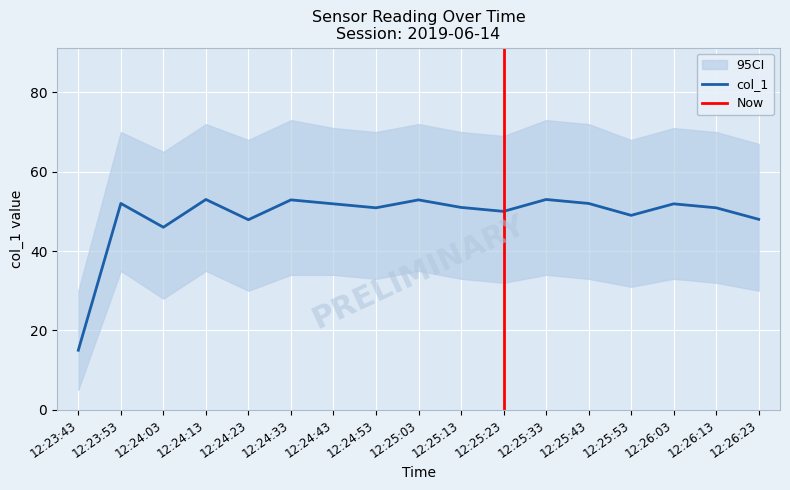

How many categories are shown in the chart?

17